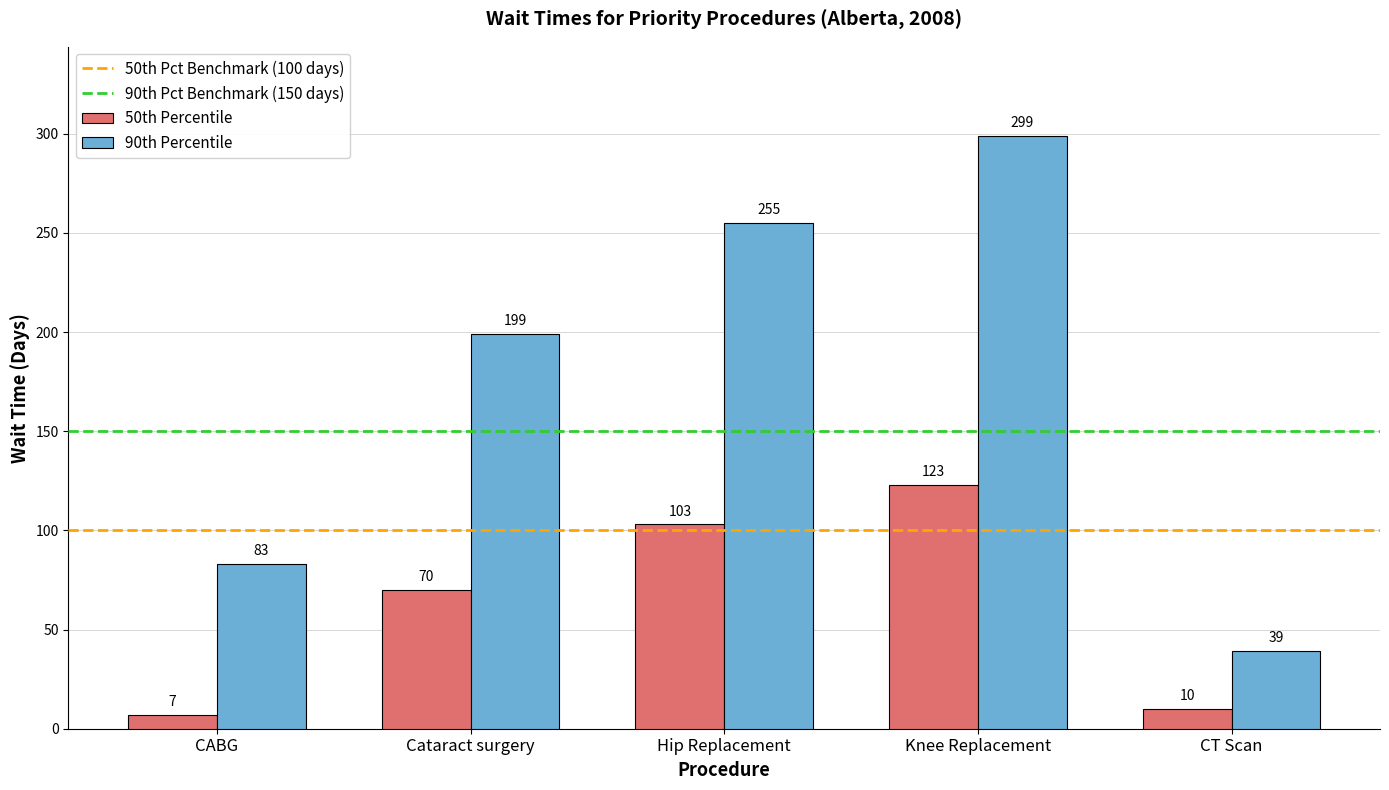

Count the number of data series in this chart.

2